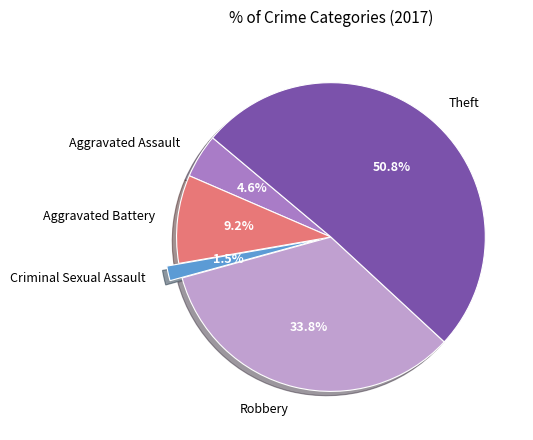

What is the largest slice in the pie chart?

Theft